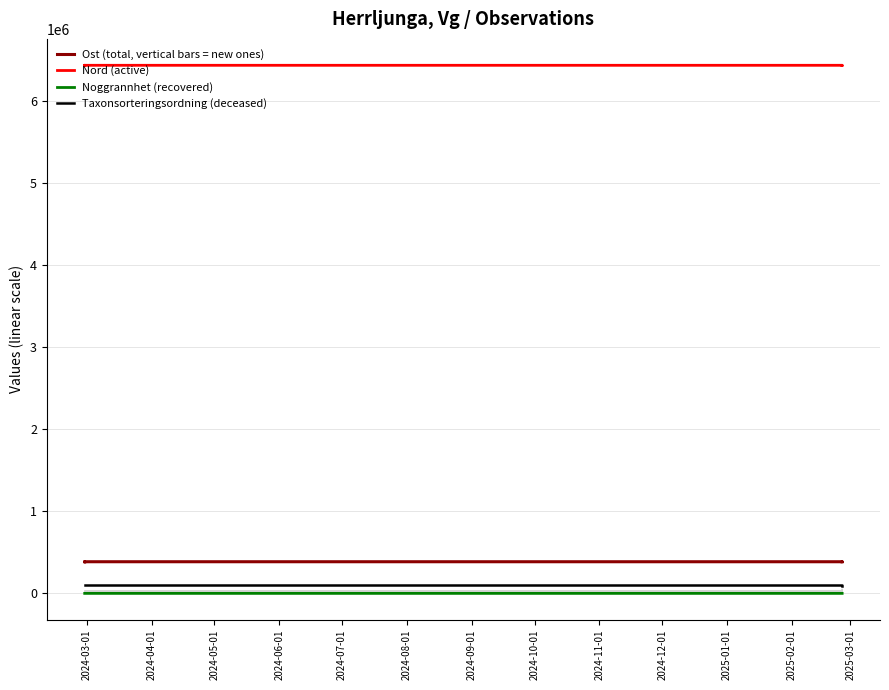

Which has a higher value, 2024-07-01 or 2024-08-01?

2024-07-01